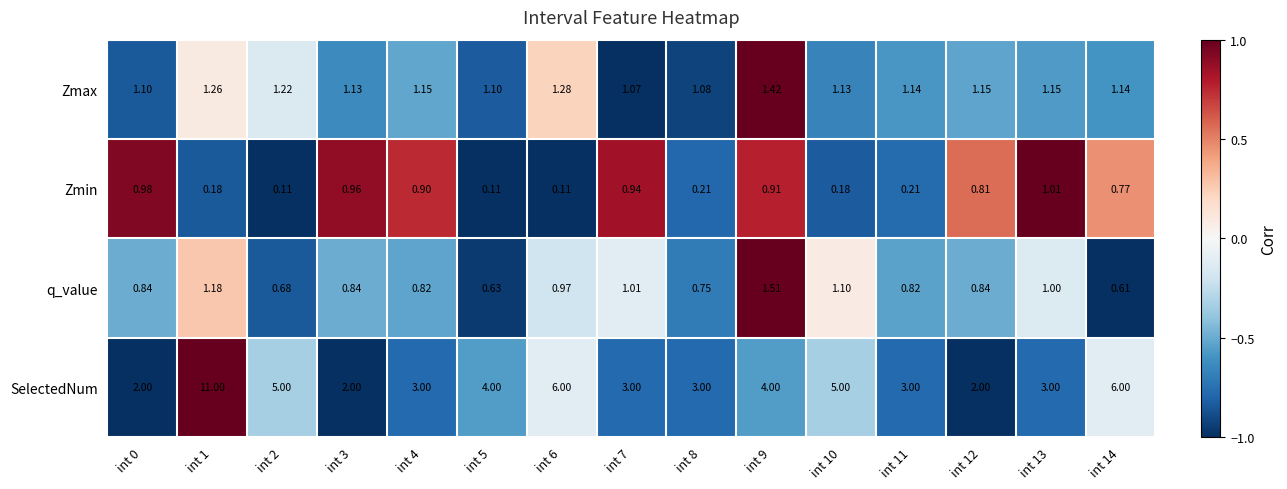

Which series changed the most between int 11 and int 12?

SelectedNum